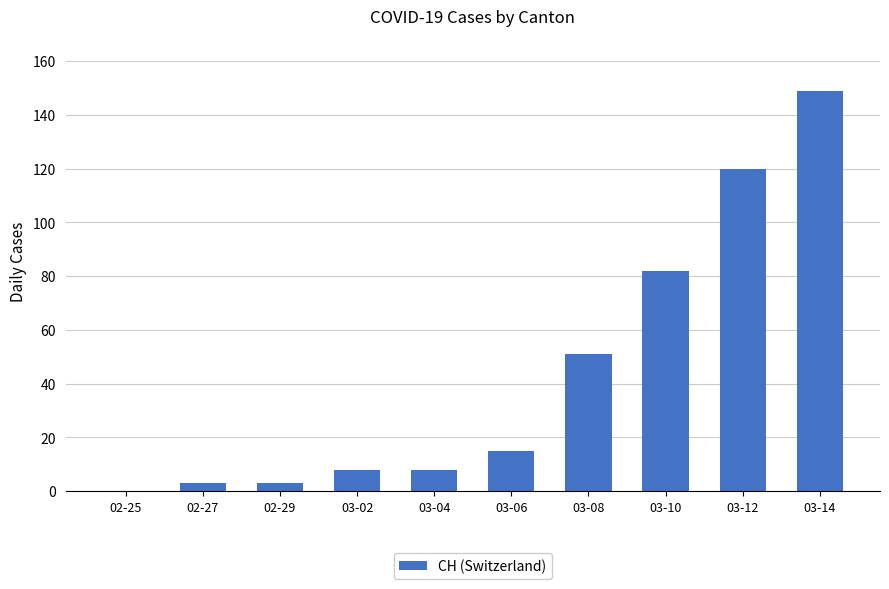

Between 03-04 and 03-12, which is larger?

03-12